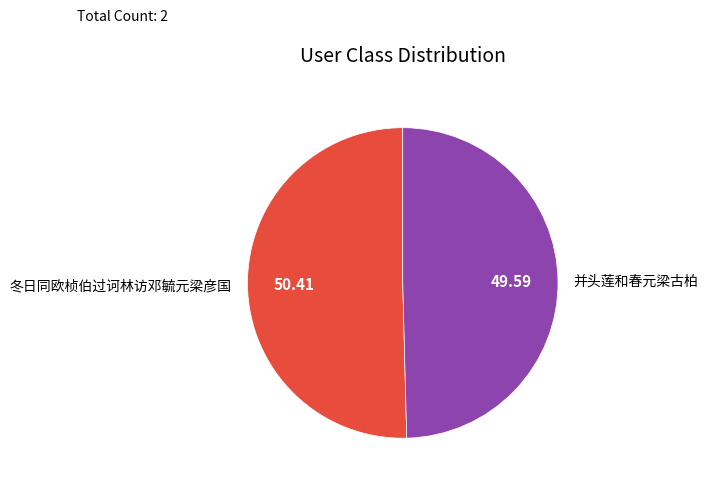

The 并头莲和春元梁古柏 slice represents 50% of the pie. True or false?

True